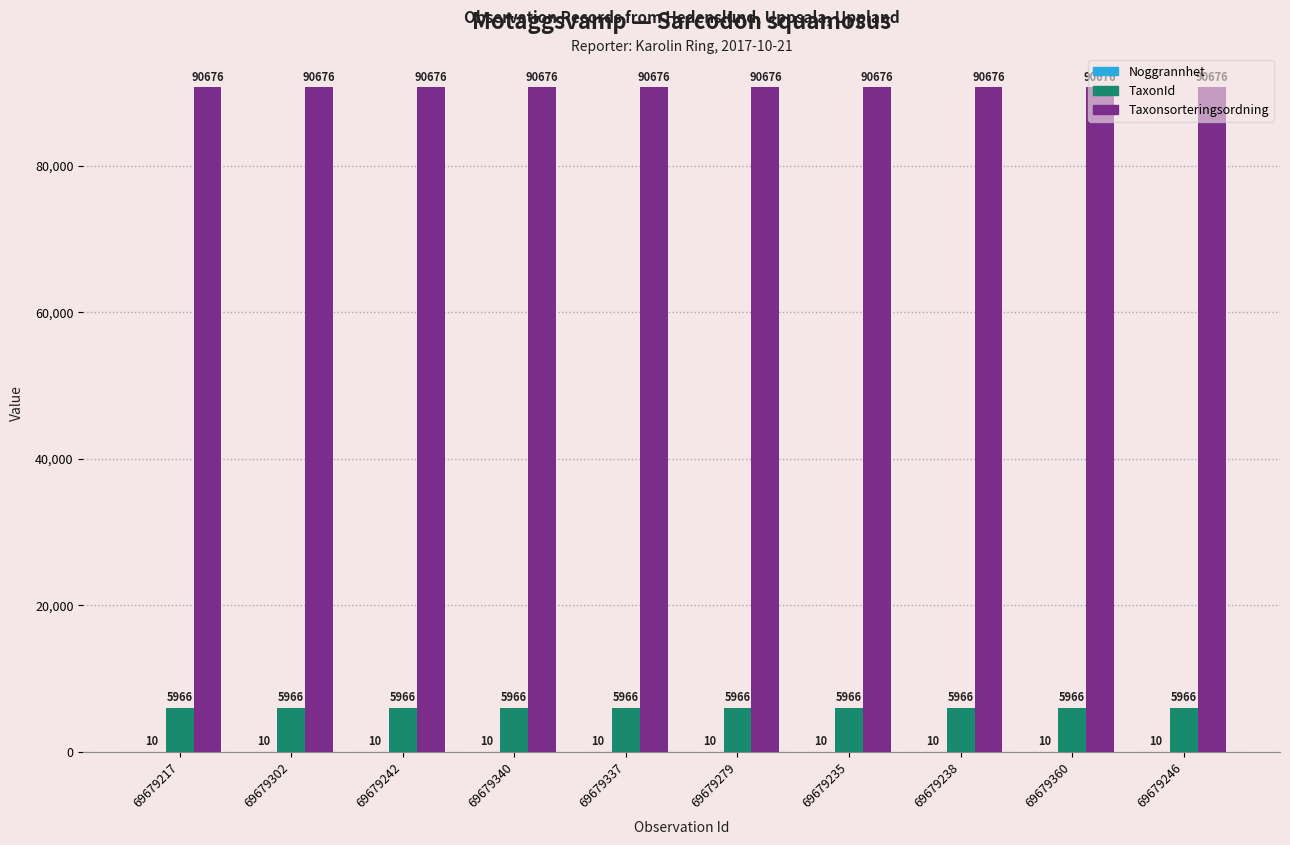

What is the greatest value displayed?

90676